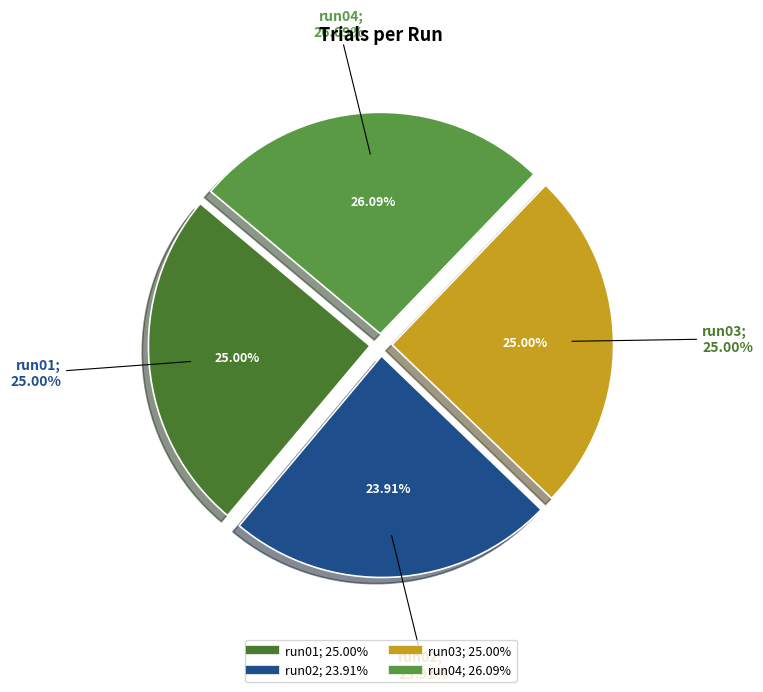

How many slices are in this pie chart?

4